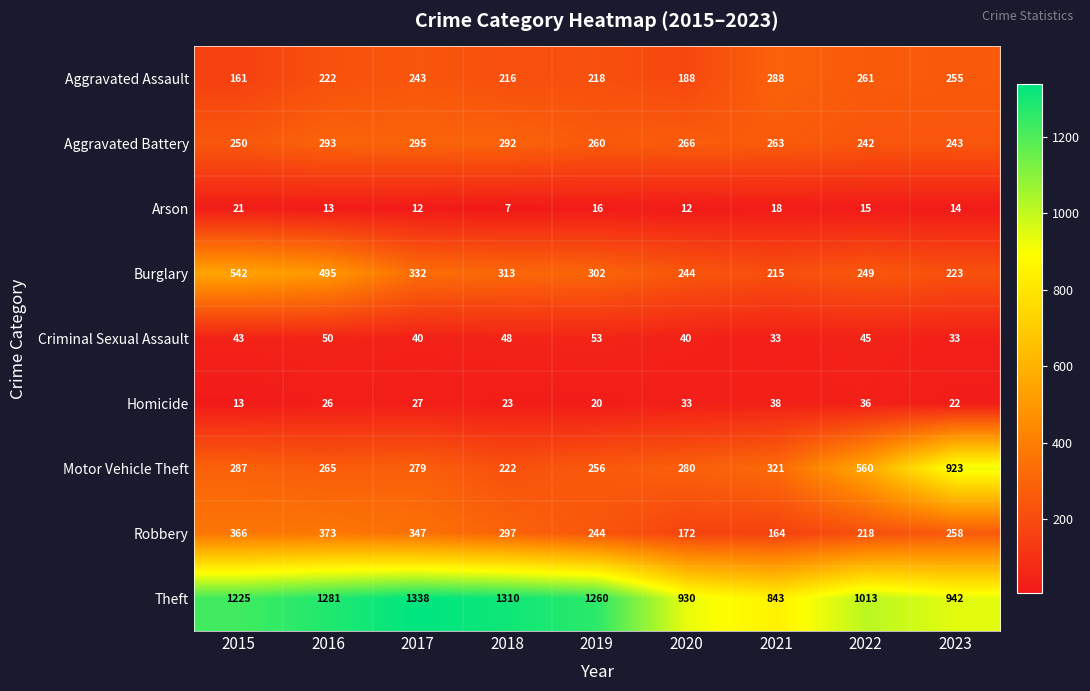

True or false: Theft has a value of 1474 at 2023.

False